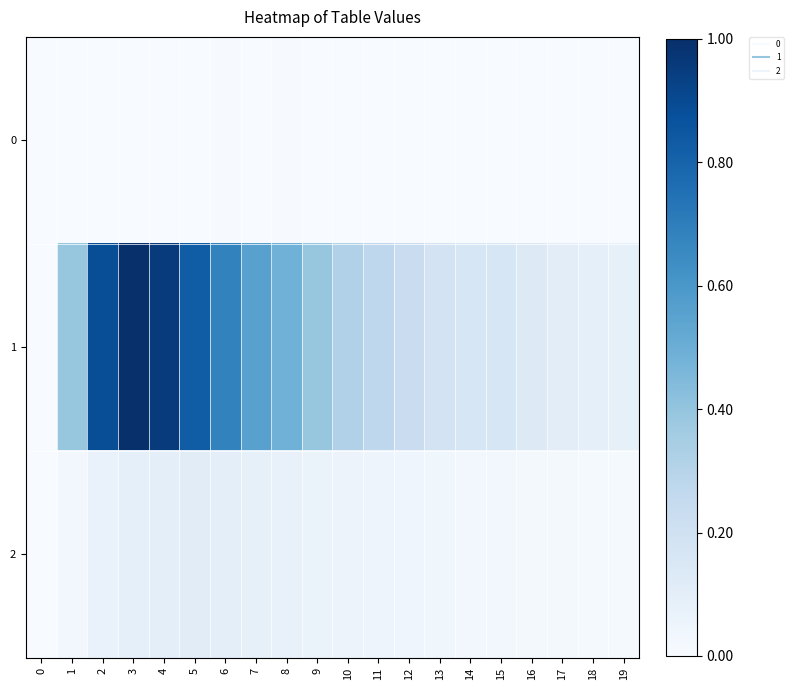

Which series changed the most between 2 and 16?

1